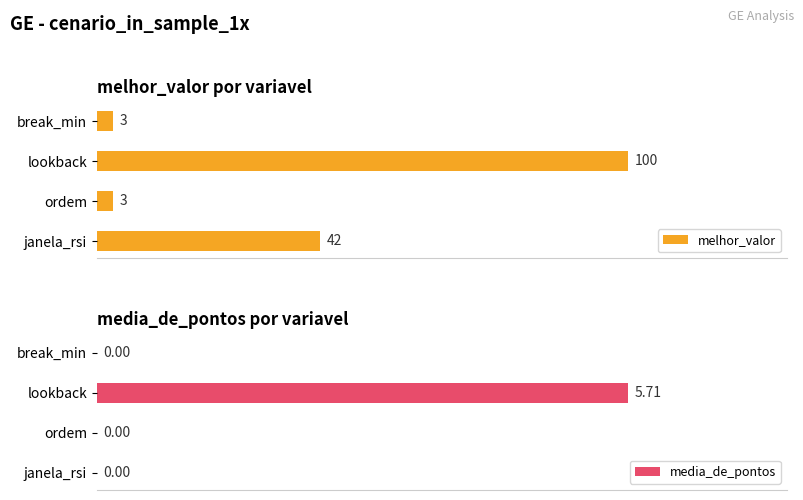

What are all the series names shown in the legend?

melhor_valor, media_de_pontos